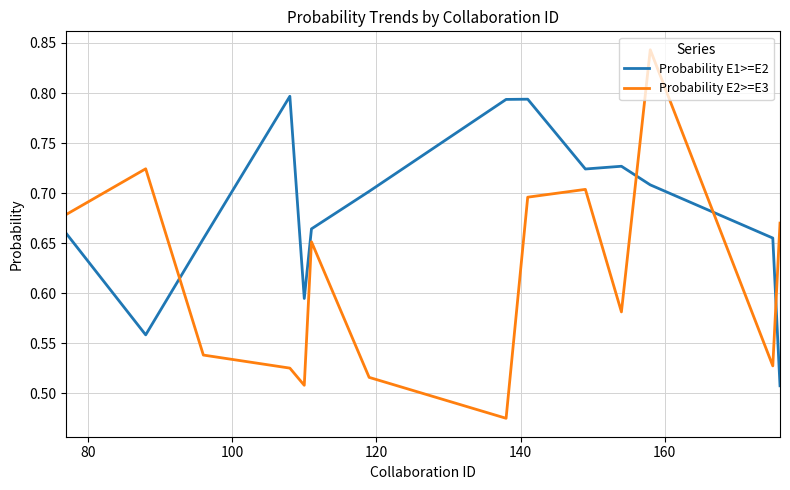

Which series has the widest spread of values?

Probability E2>=E3